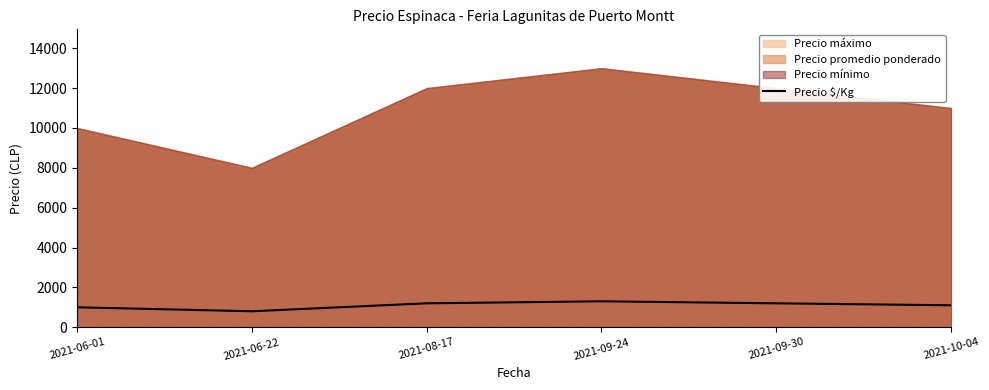

What is the sum of all values?

6600